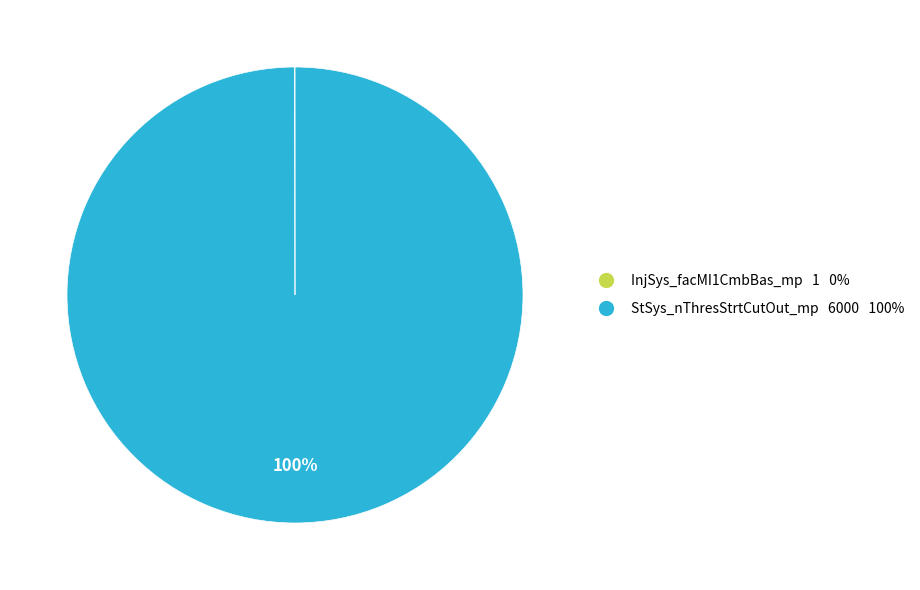

What percentage is the StSys_nThresStrtCutOut_mp slice, to the nearest percent?

100%